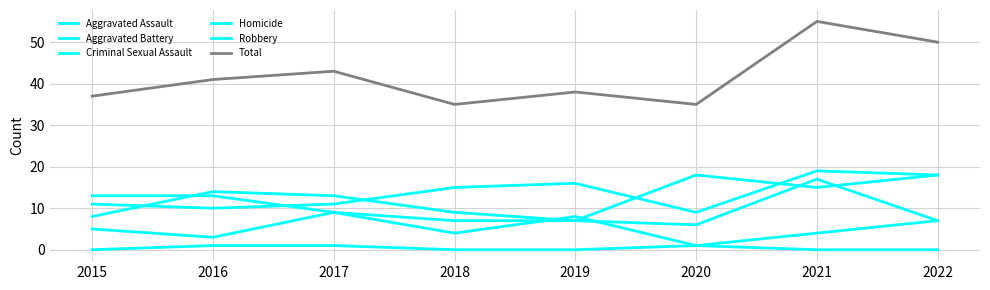

Is this an area chart (filled region under the line)?

No